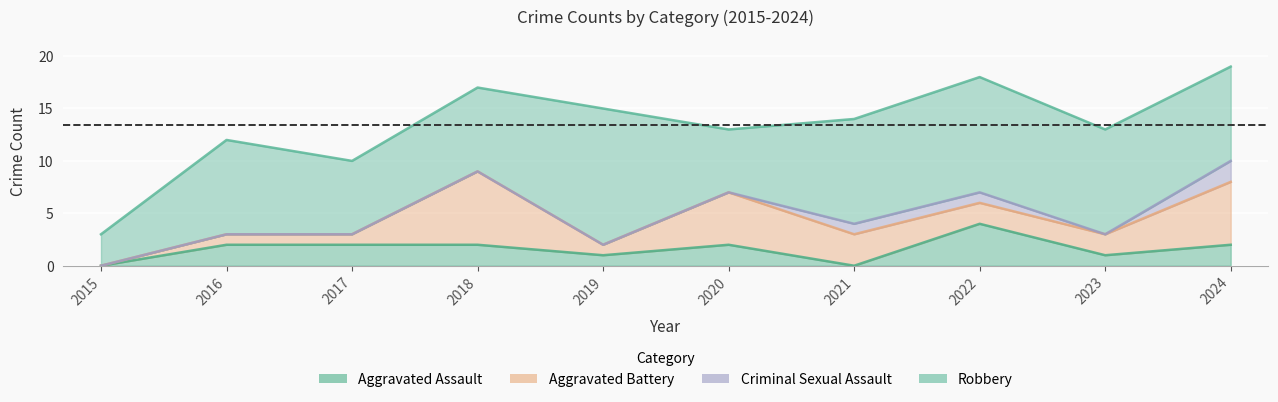

Is it true that Robbery equals 11 at 2022?

True